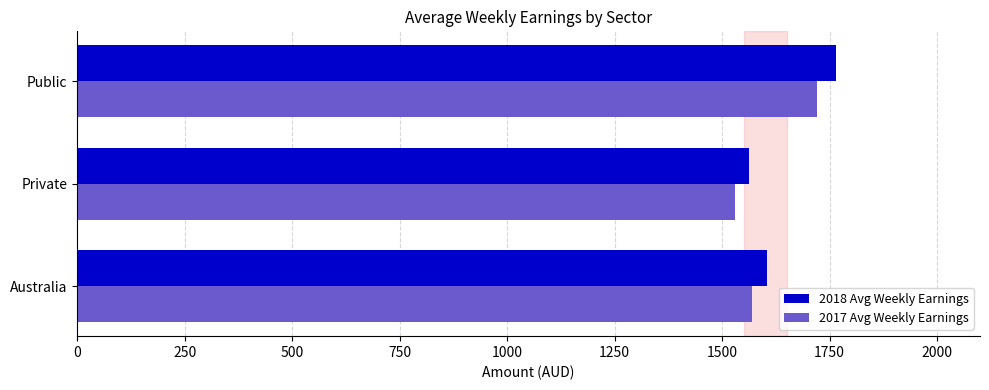

What is the lowest value of the 2017 Avg Weekly Earnings series?

1529.1